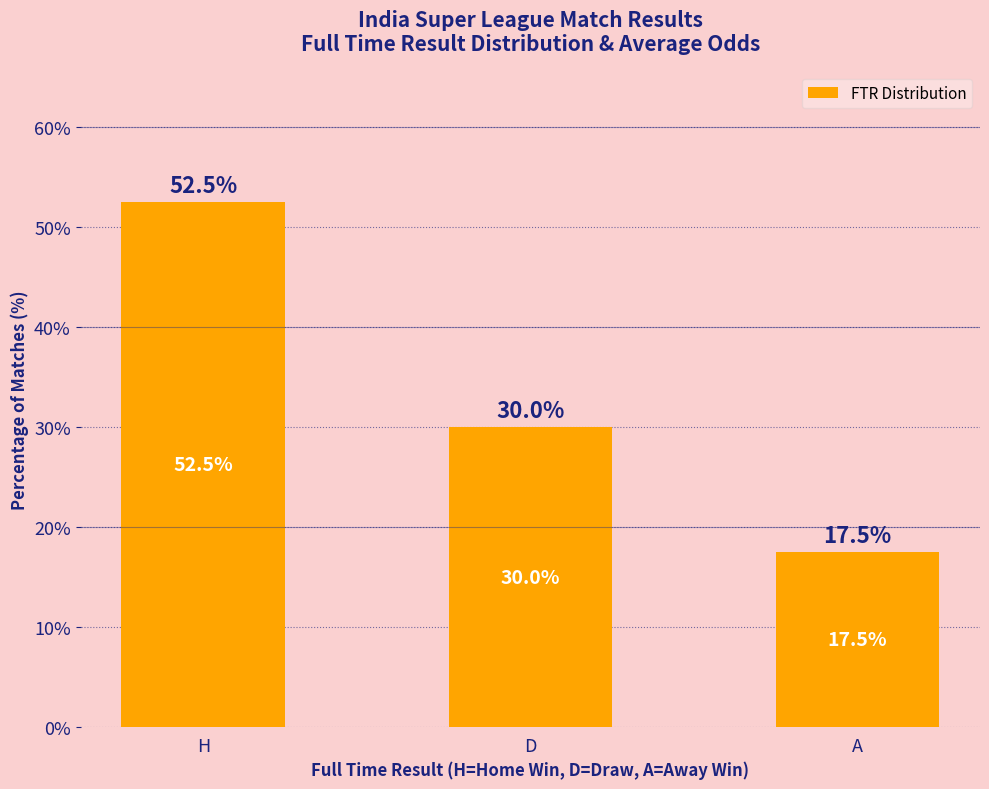

How many values are below 30?

1